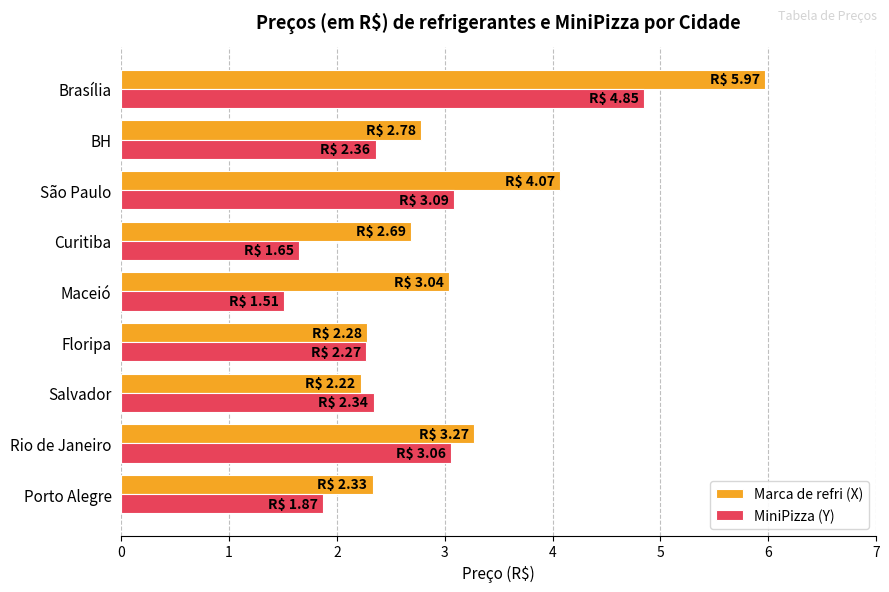

What is the sum of all MiniPizza (Y) values?

23.0